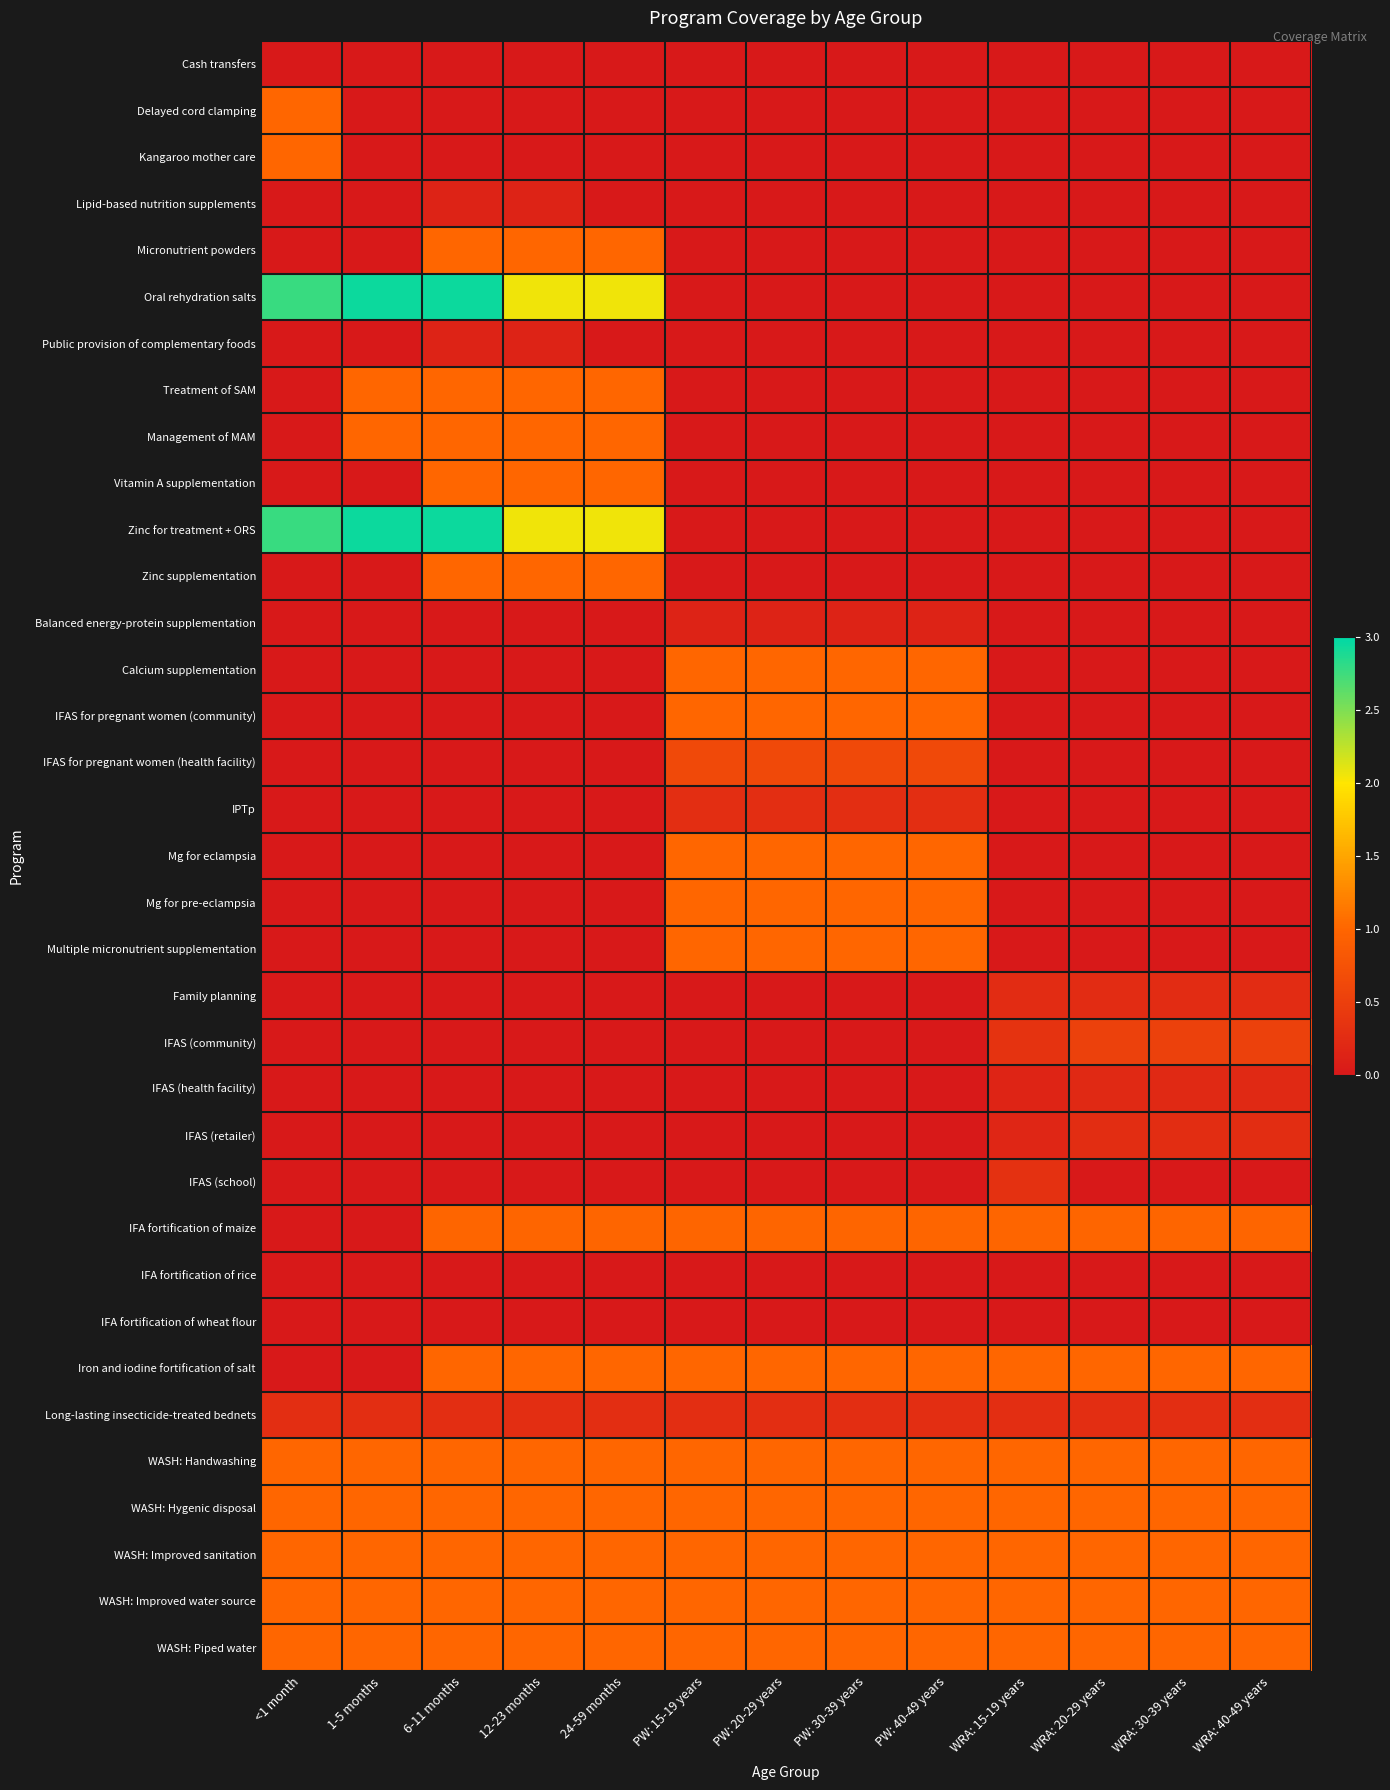

What is the difference between the highest and lowest values at WRA: 15-19 years?

1.0